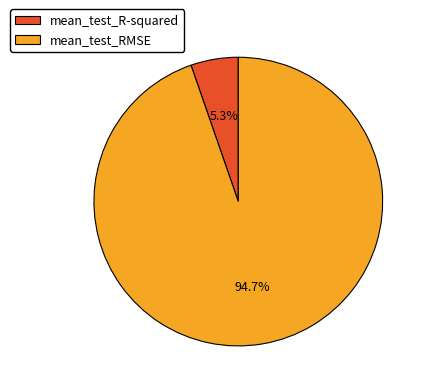

Does mean_test_R-squared represent more than half of the total?

No